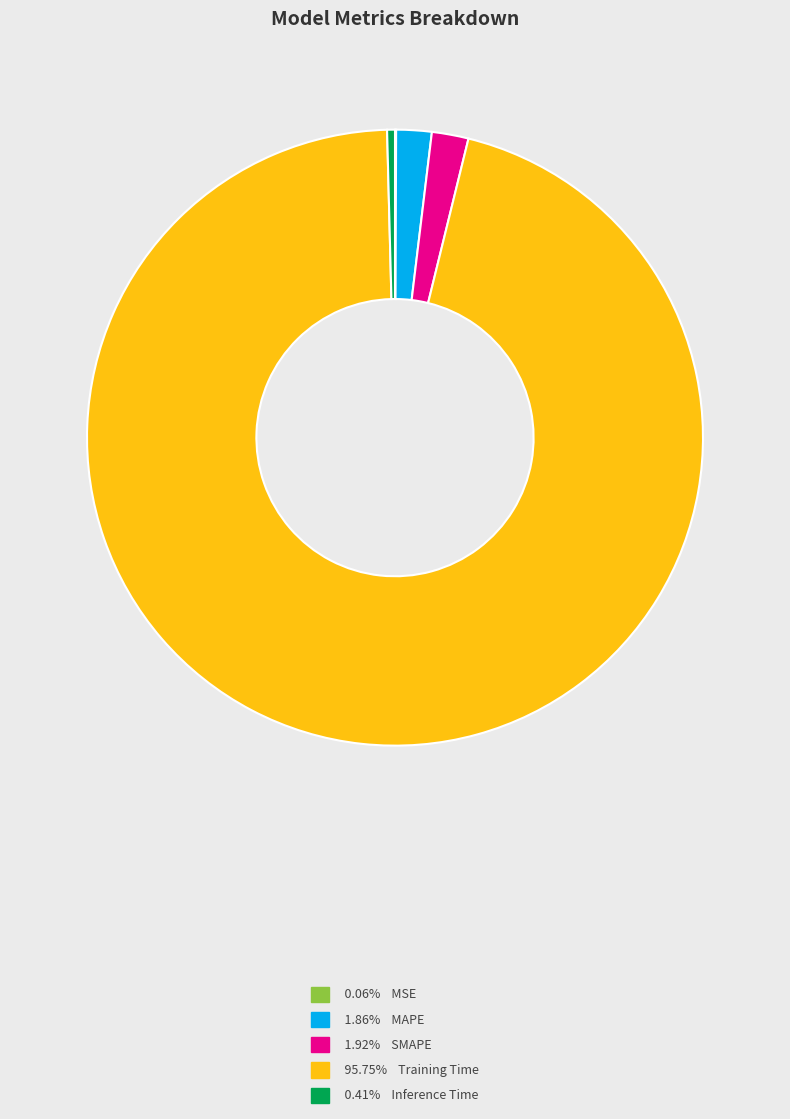

Does any single category account for the majority?

Yes